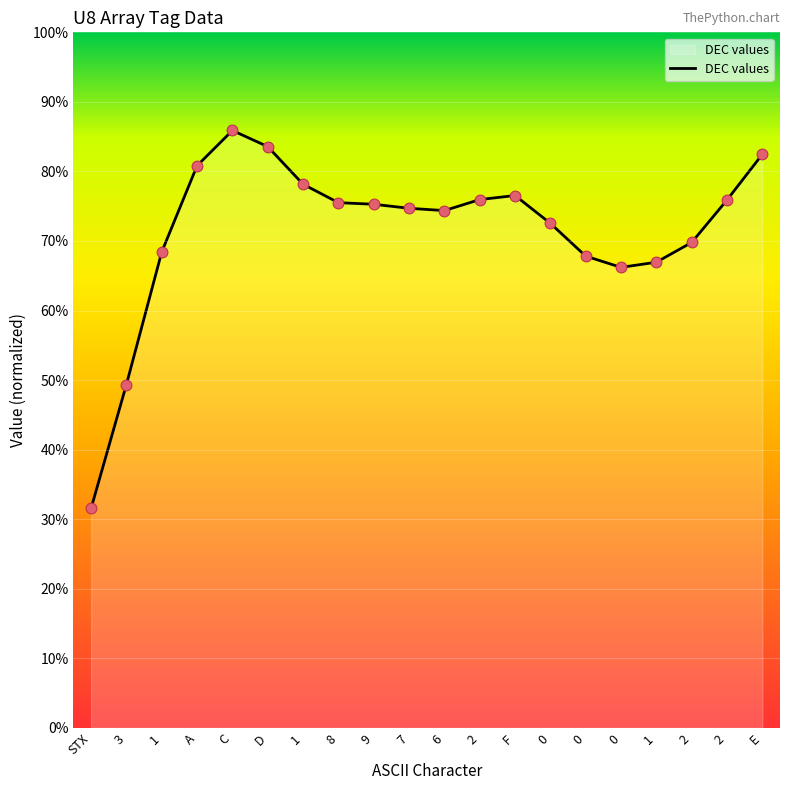

What is the ratio of the value at 1 to the value at A?

0.8